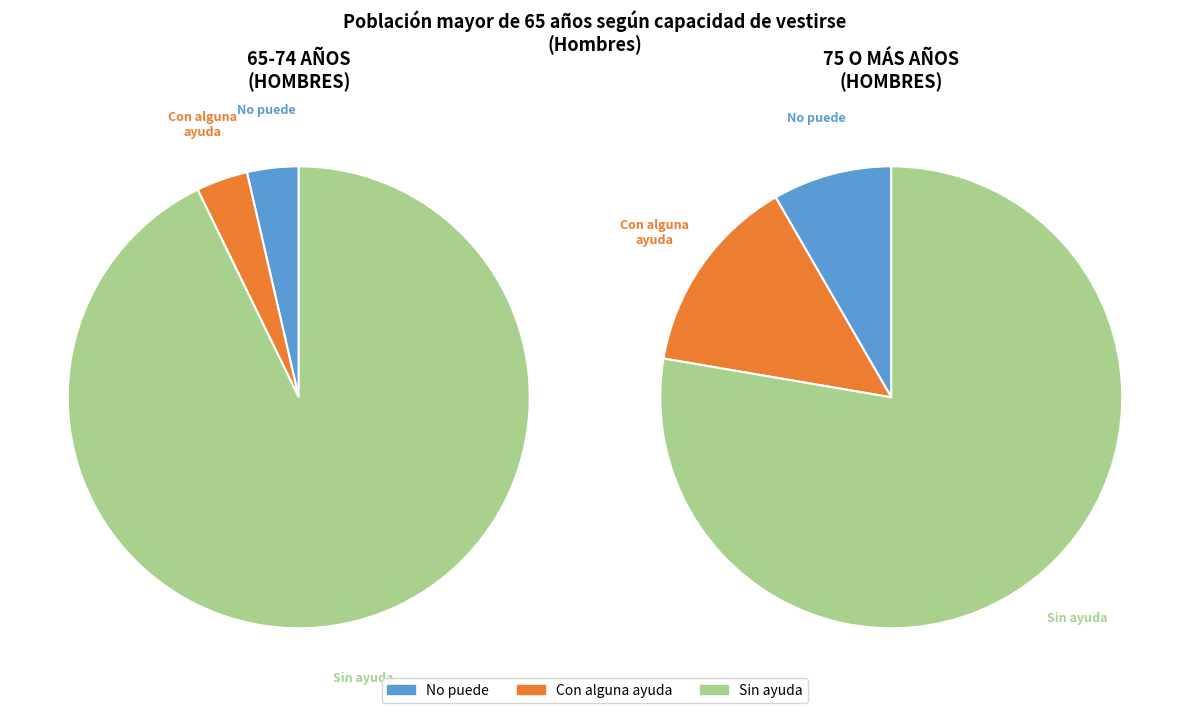

Rank the categories by Sin ayuda value from highest to lowest.

0, 2, 1